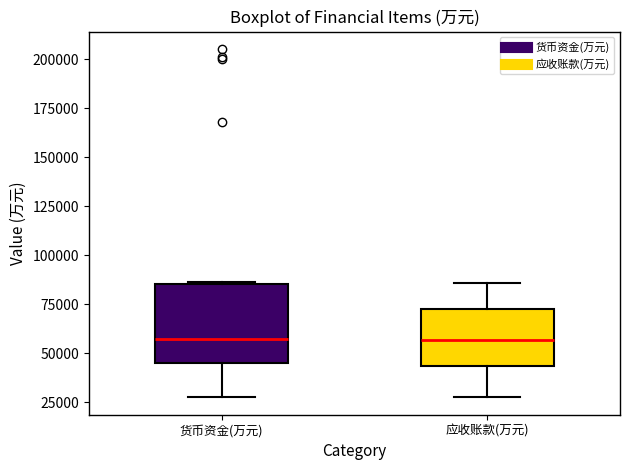

Reading left to right, read every box against the y-axis: the position of its median line, the range the box covers, and the ends of its whiskers. The values are not printed on the chart, so give them approximately, as read against the axis.

货币资金(万元): median 55000, box 45000 to 85000, whiskers 30000 to 85000
应收账款(万元): median 55000, box 45000 to 75000, whiskers 30000 to 85000